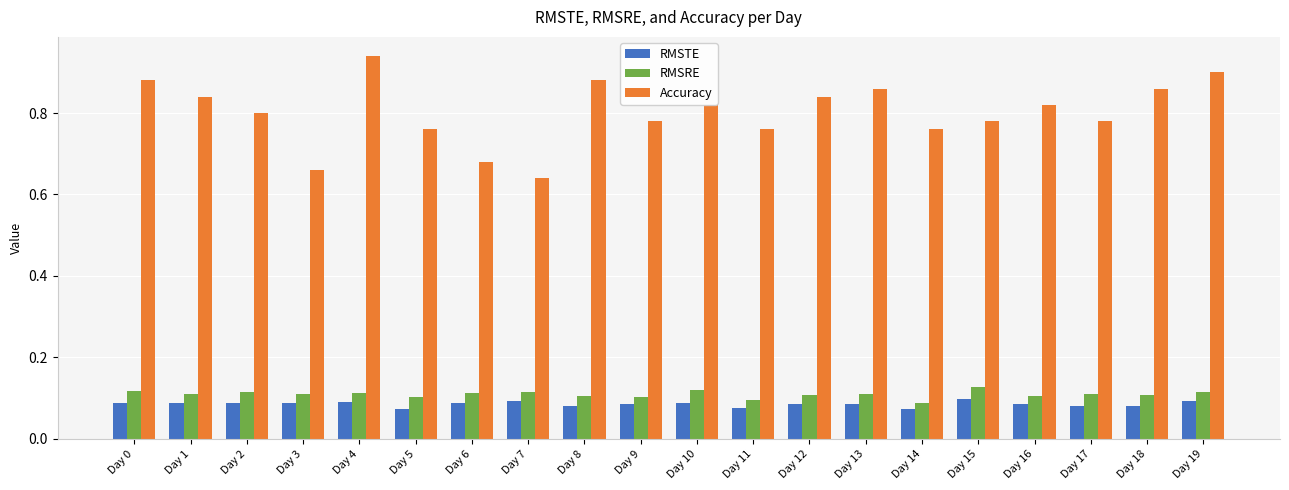

Is the value of Accuracy at Day 6 greater than the value of RMSTE at Day 14?

Yes